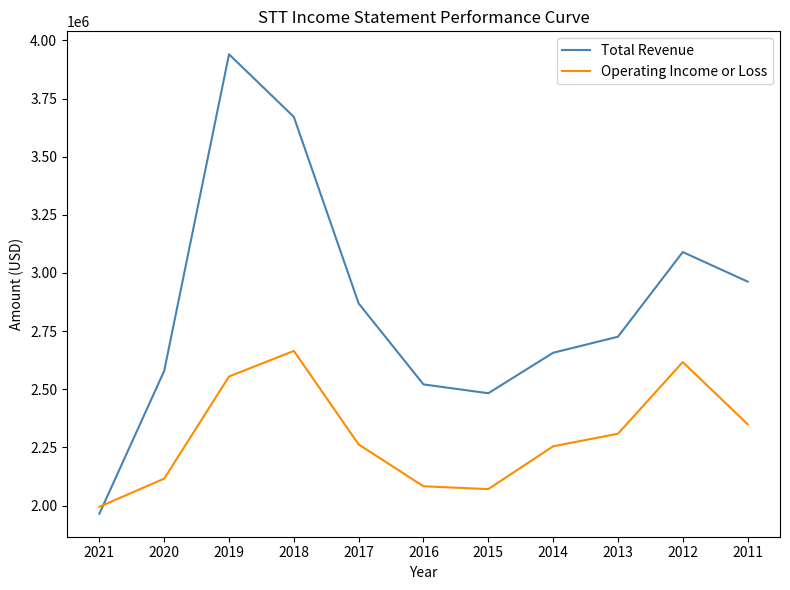

Which series has the widest spread of values?

Total Revenue